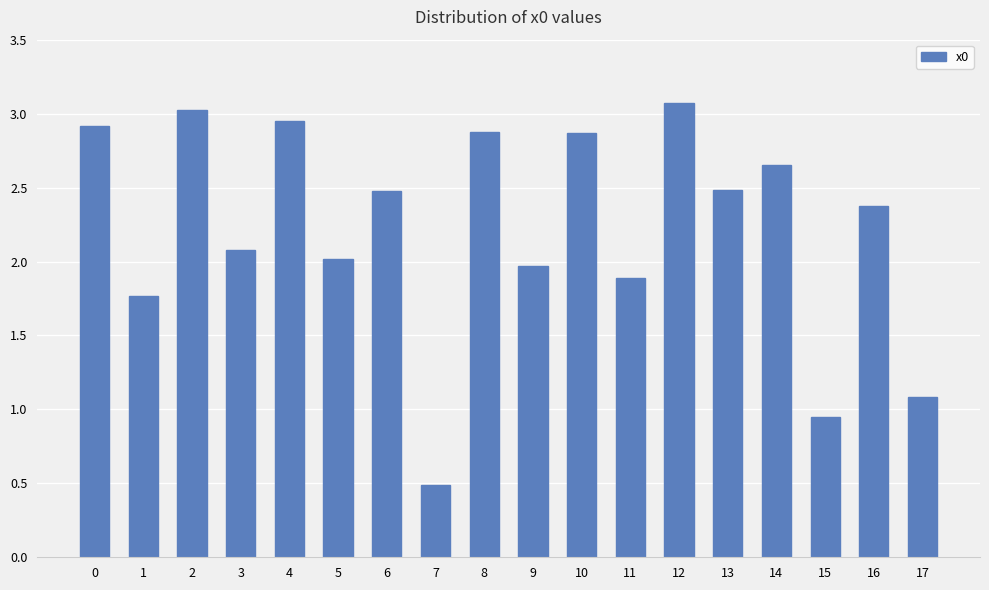

Between 9 and 7, which is larger?

9